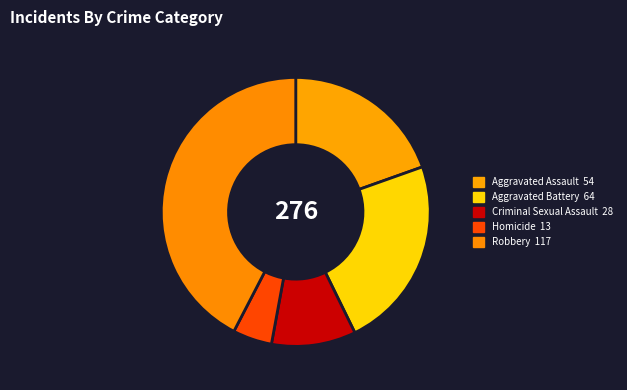

True or false: Criminal Sexual Assault accounts for 1% of the total.

False